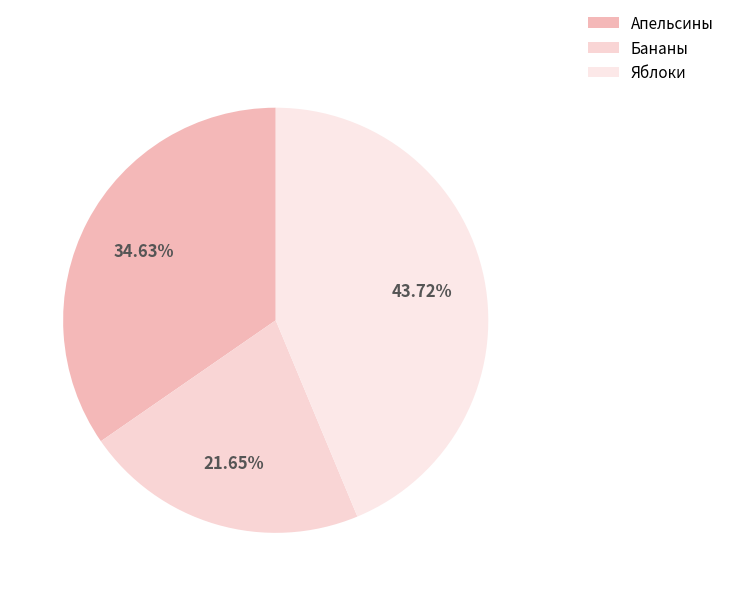

Which has a higher value, Яблоки or Бананы?

Яблоки